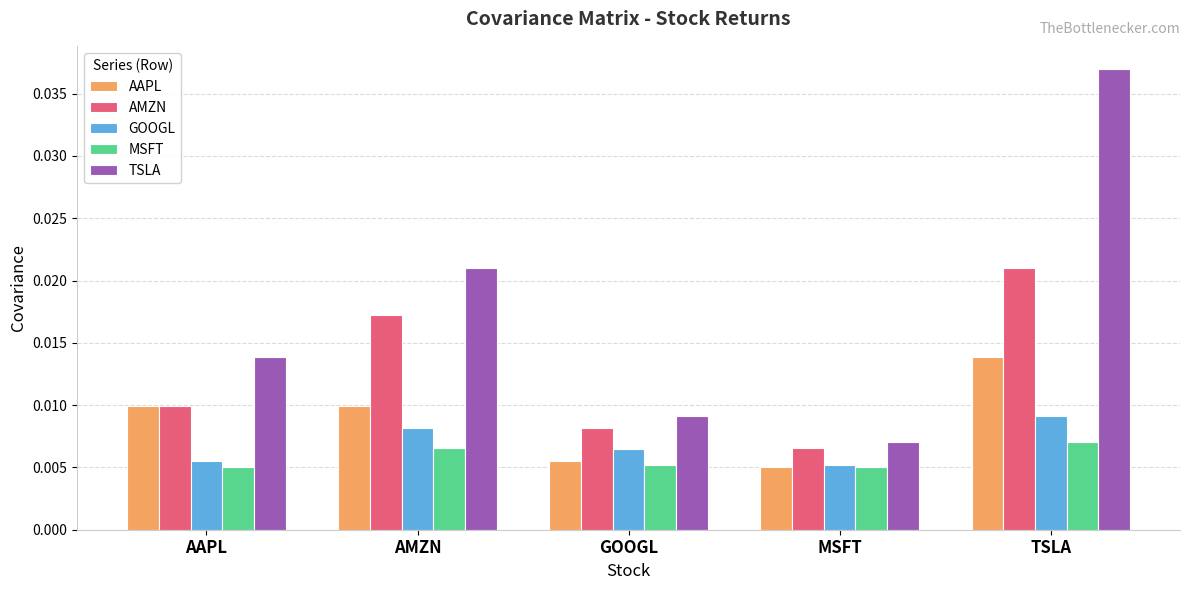

Which category has the lowest value in the AMZN series?

MSFT